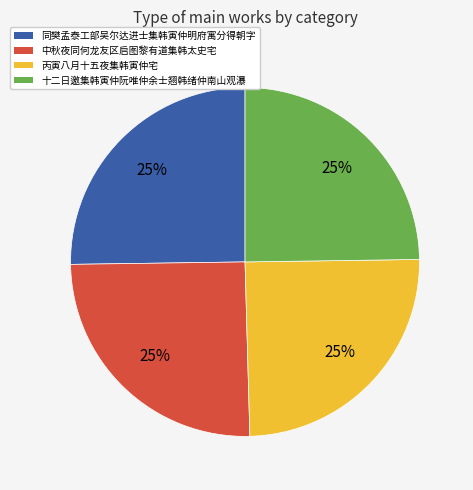

Is there a majority slice in this chart?

No